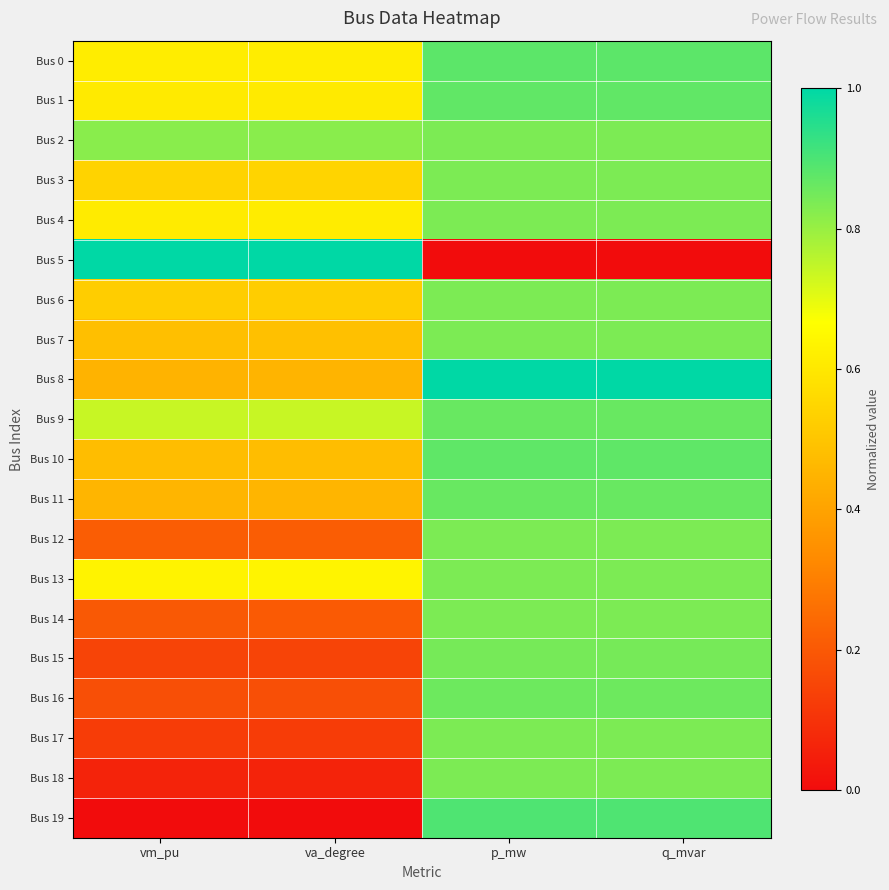

At which category is the sum across all series the highest?

p_mw